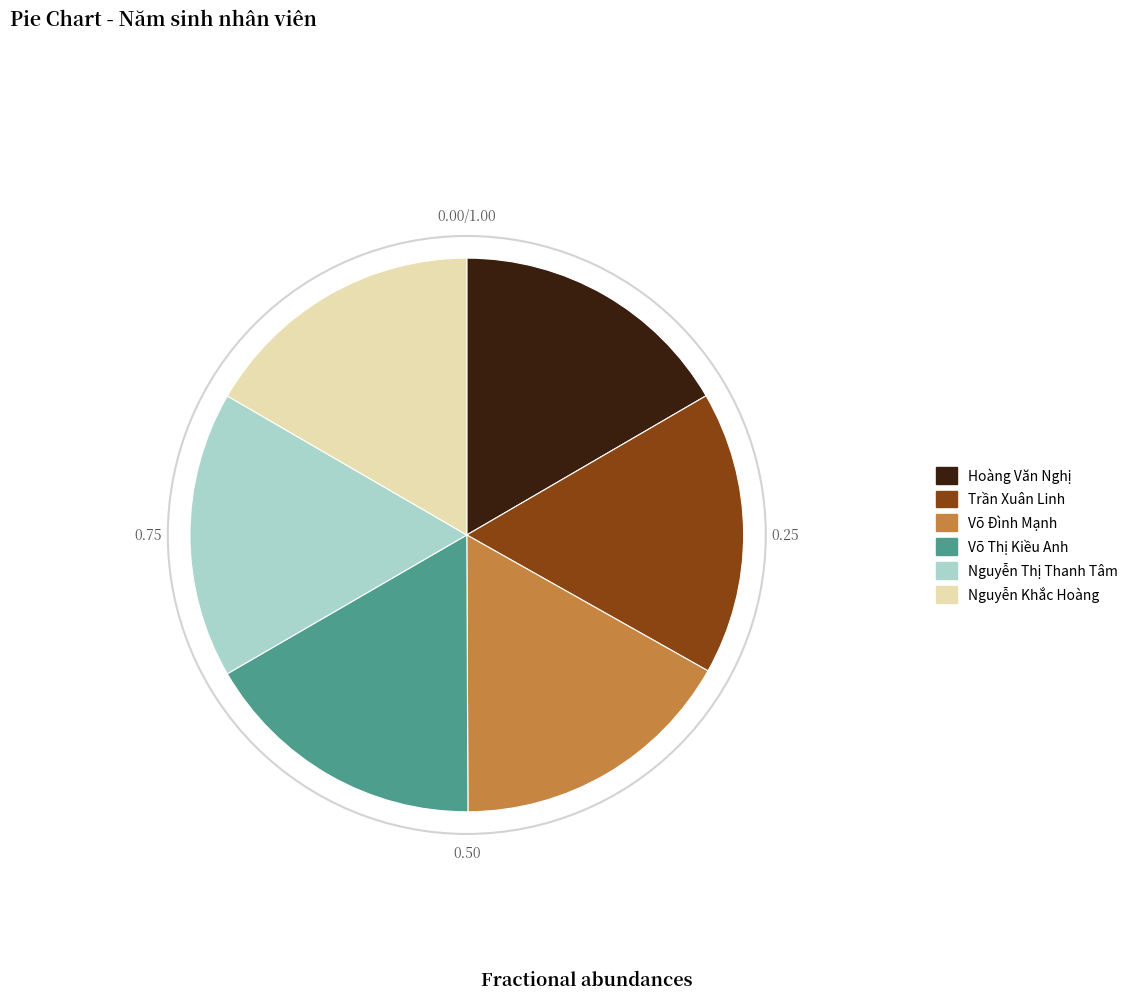

Do Trần Xuân Linh and Nguyễn Khắc Hoàng together represent more than half of the pie?

No